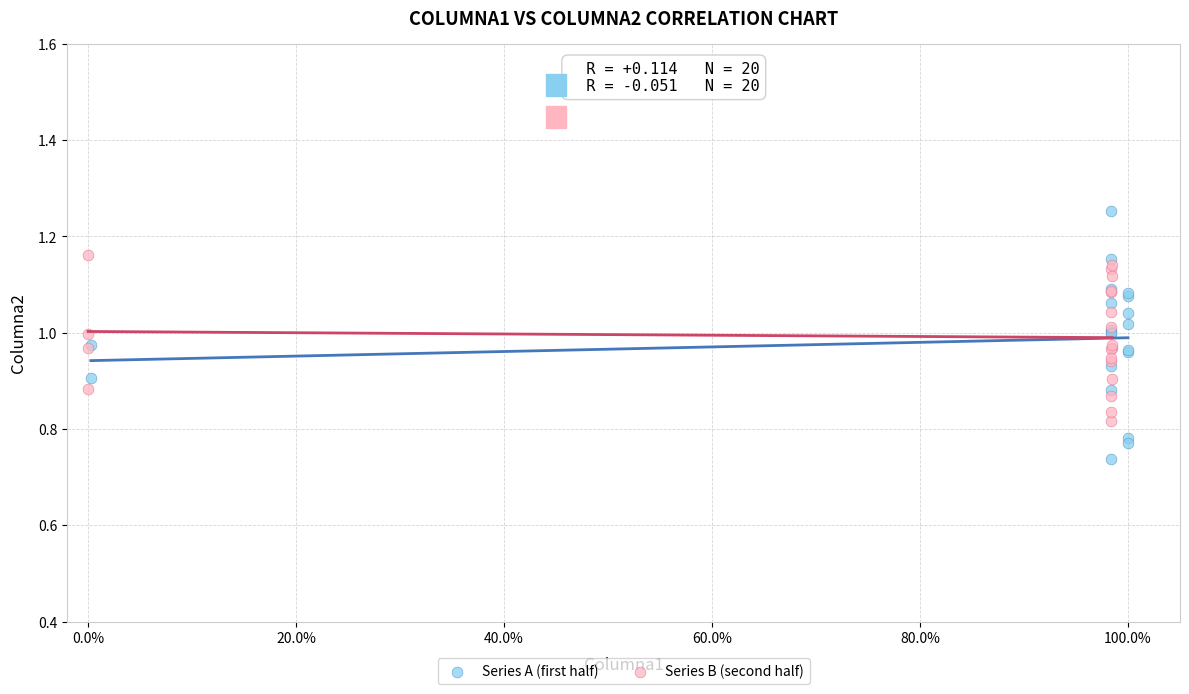

Which series reaches the minimum Y coordinate?

Series A (first half)